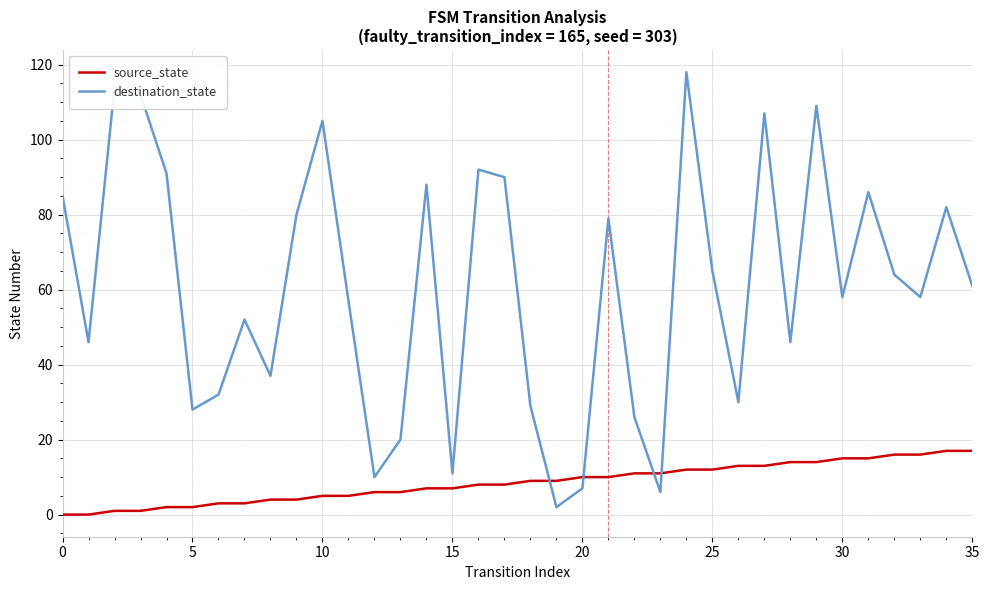

List the series in order of their overall mean, lowest first.

source_state, destination_state